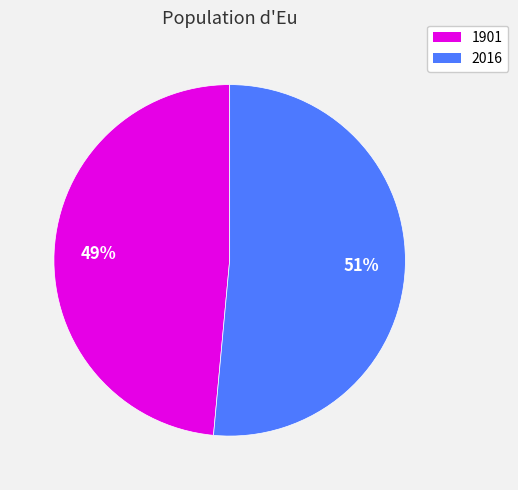

Does 1901 represent more than half of the total?

No